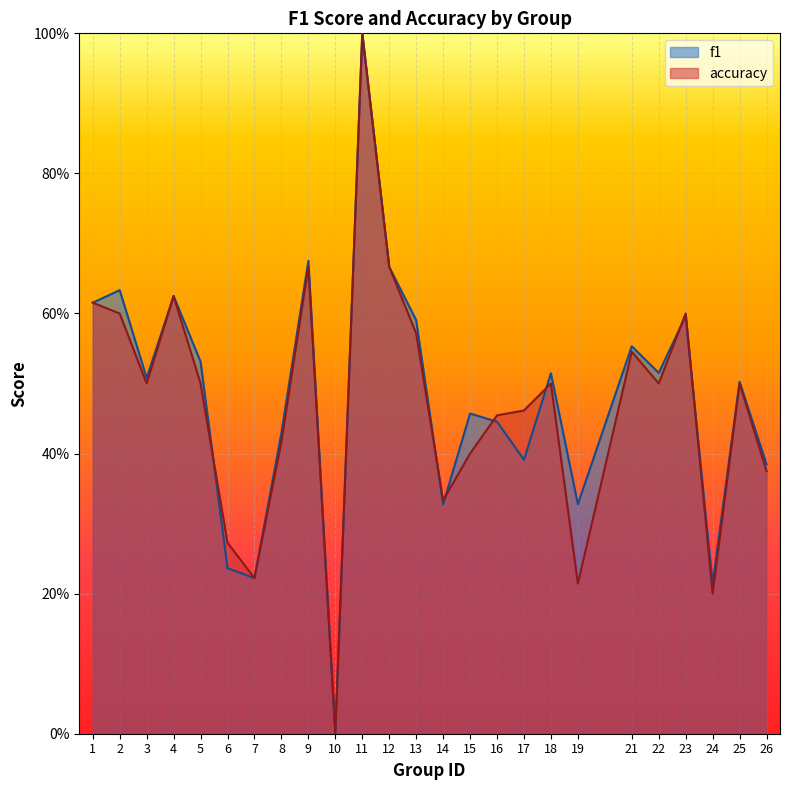

List the series in order of their peak value, highest first.

f1, accuracy